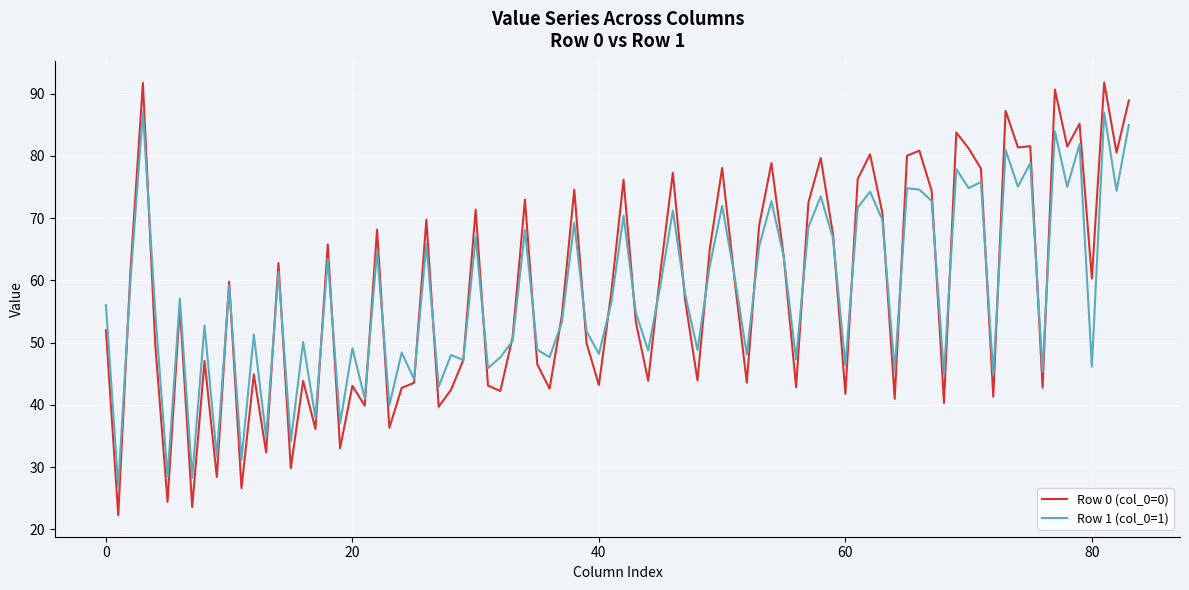

Which series has the largest range (max minus min)?

Row 0 (col_0=0)